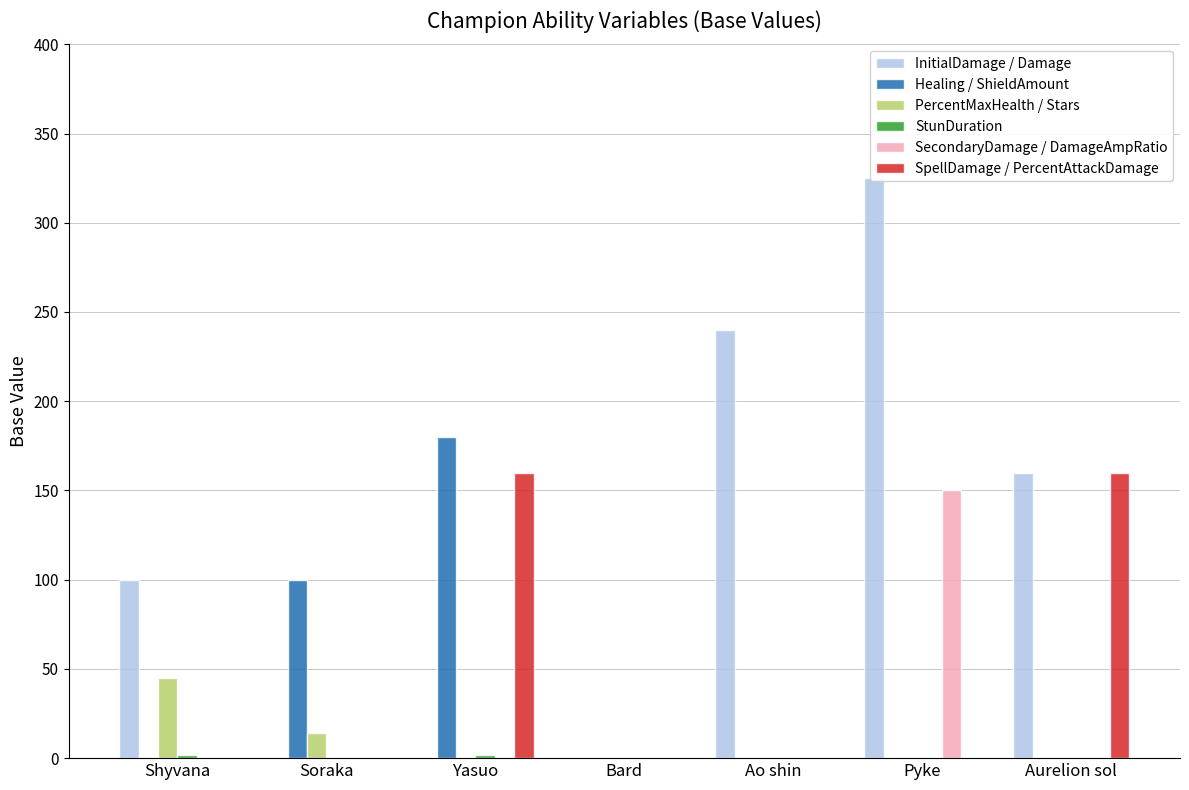

Reading left to right, transcribe all the data shown in this chart.

InitialDamage / Damage: Shyvana=100.0	Soraka=0.0	Yasuo=0.0	Bard=0.0	Ao shin=240.0	Pyke=325.0	Aurelion sol=160.0
Healing / ShieldAmount: Shyvana=0.0	Soraka=100.0	Yasuo=180.0	Bard=0.0	Ao shin=0.0	Pyke=0.0	Aurelion sol=0.0
PercentMaxHealth / Stars: Shyvana=45.0	Soraka=14.0	Yasuo=0.0	Bard=0.0	Ao shin=0.0	Pyke=0.0	Aurelion sol=0.0
StunDuration: Shyvana=1.5	Soraka=0.0	Yasuo=1.5	Bard=0.0	Ao shin=0.0	Pyke=0.0	Aurelion sol=0.0
SecondaryDamage / DamageAmpRatio: Shyvana=0.0	Soraka=0.0	Yasuo=0.0	Bard=0.1	Ao shin=0.0	Pyke=150.0	Aurelion sol=0.0
SpellDamage / PercentAttackDamage: Shyvana=0.0	Soraka=0.0	Yasuo=160.0	Bard=0.0	Ao shin=0.0	Pyke=0.0	Aurelion sol=160.0